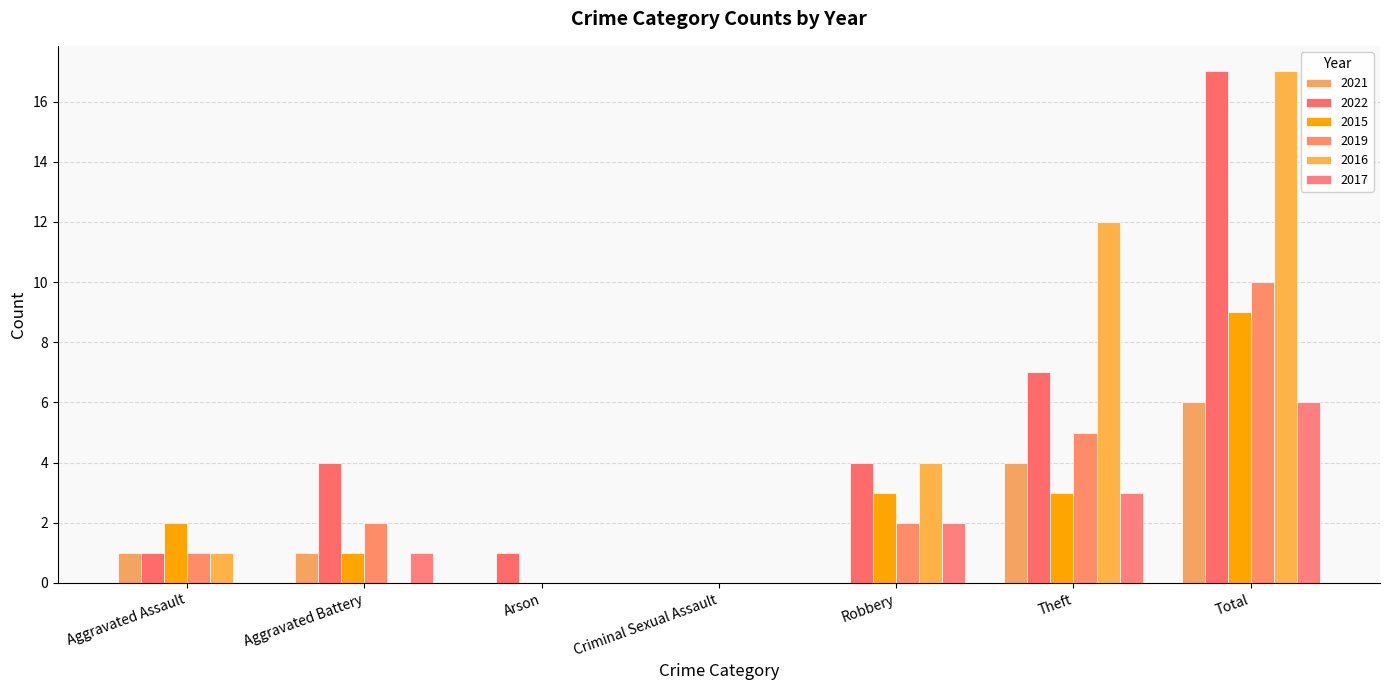

What is the sum of the 2021 values at Theft and Aggravated Battery?

5